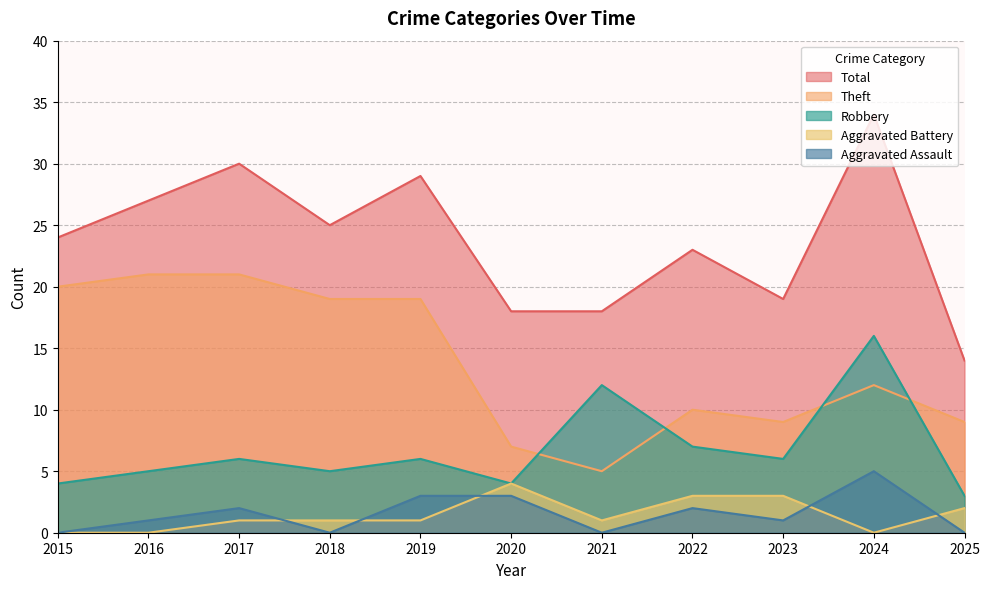

Rank the categories by Aggravated Battery value from lowest to highest.

2015, 2016, 2024, 2017, 2018, 2019, 2021, 2025, 2022, 2023, 2020